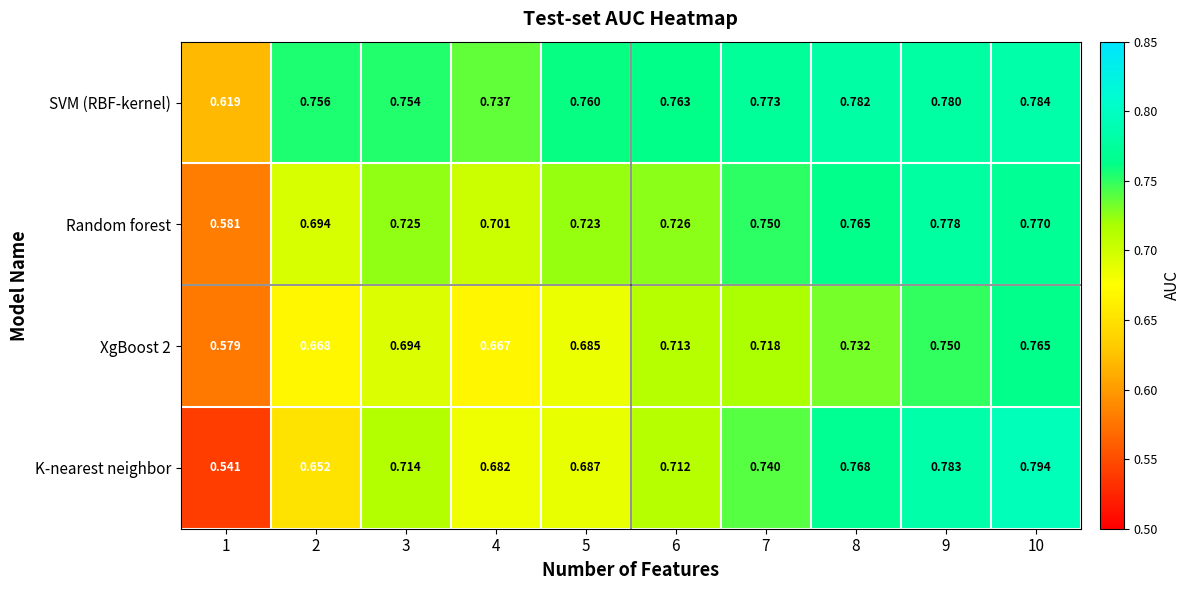

Between 6 and 9, which series saw the biggest shift?

K-nearest neighbor